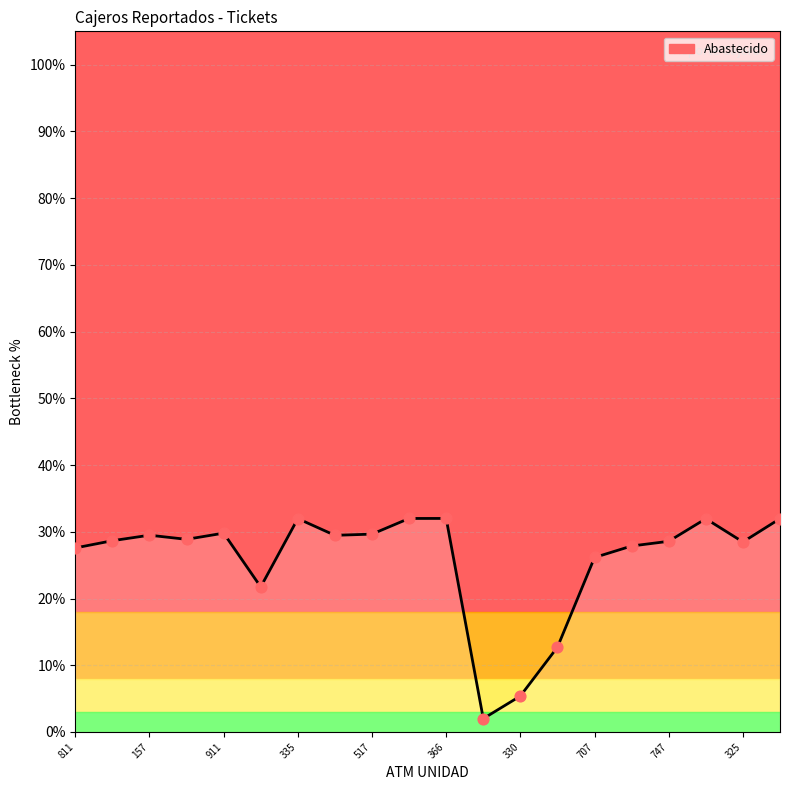

What is the difference between the maximum and minimum values?

30.0